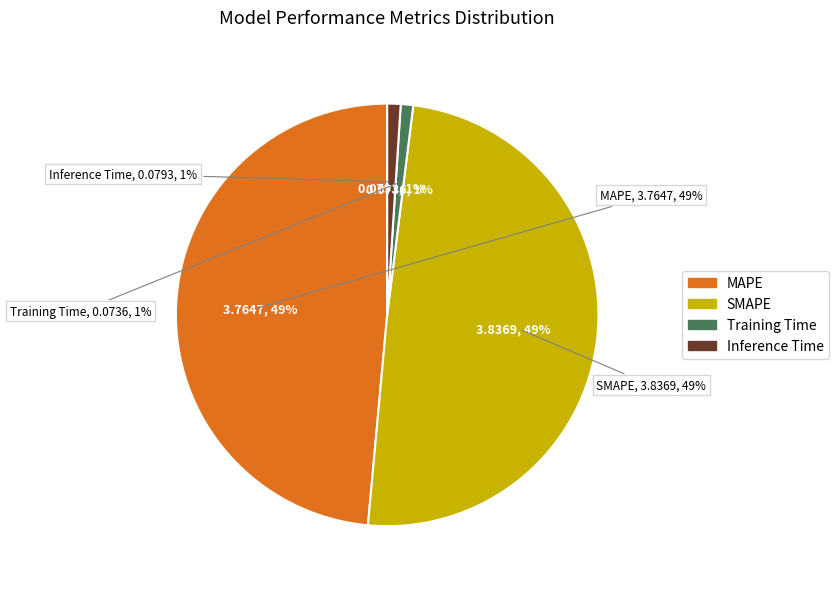

What is the smallest slice in the pie chart?

Training Time